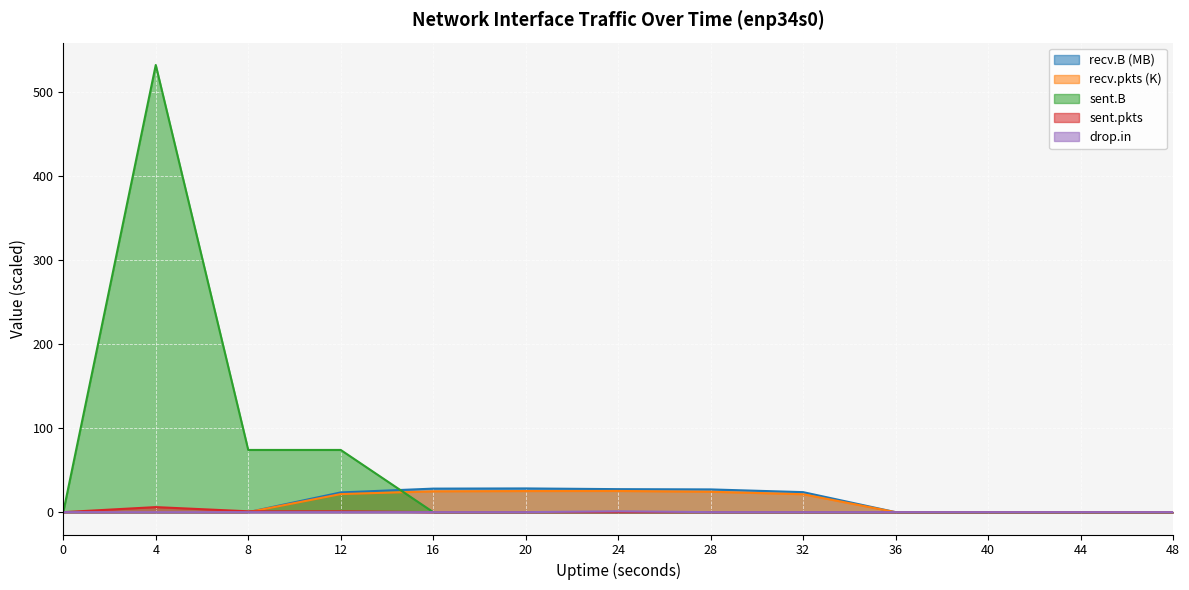

Is the value of recv.pkts at 20 greater than the value of sent.pkts at 24?

Yes